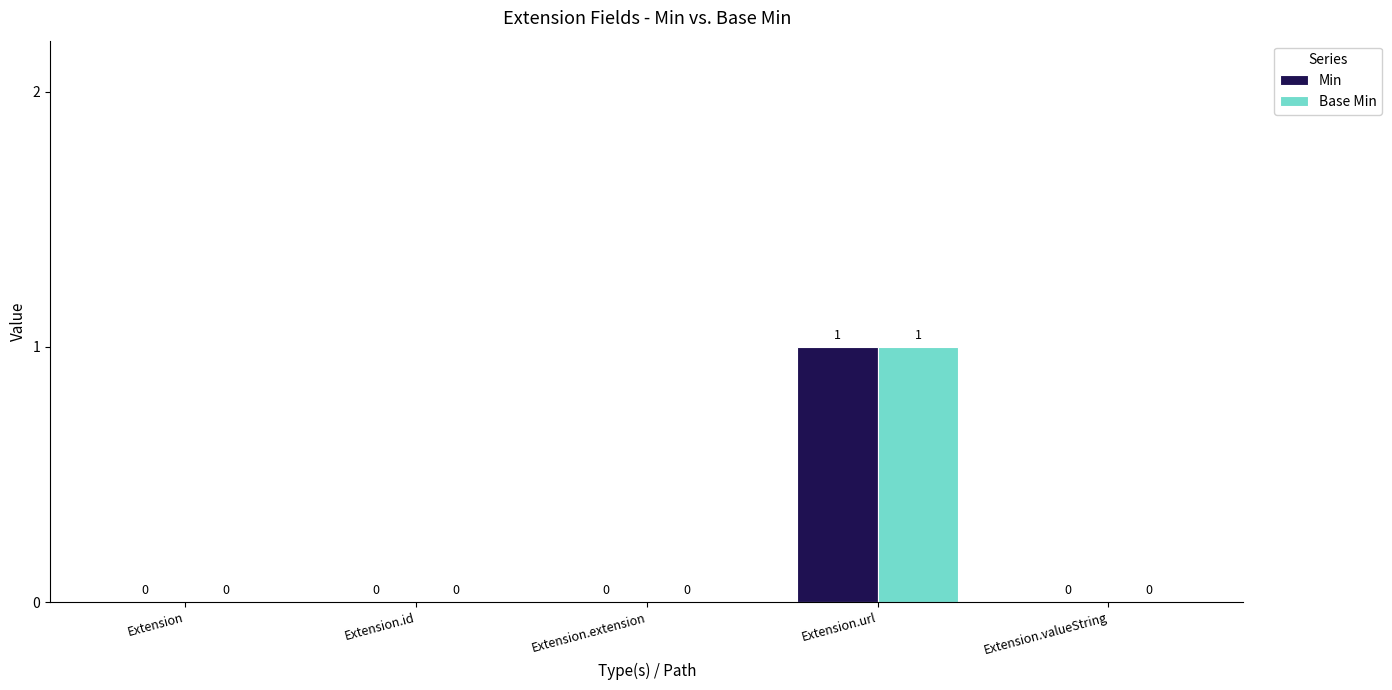

The Base Min series shows 0 at Extension.extension. True or false?

True